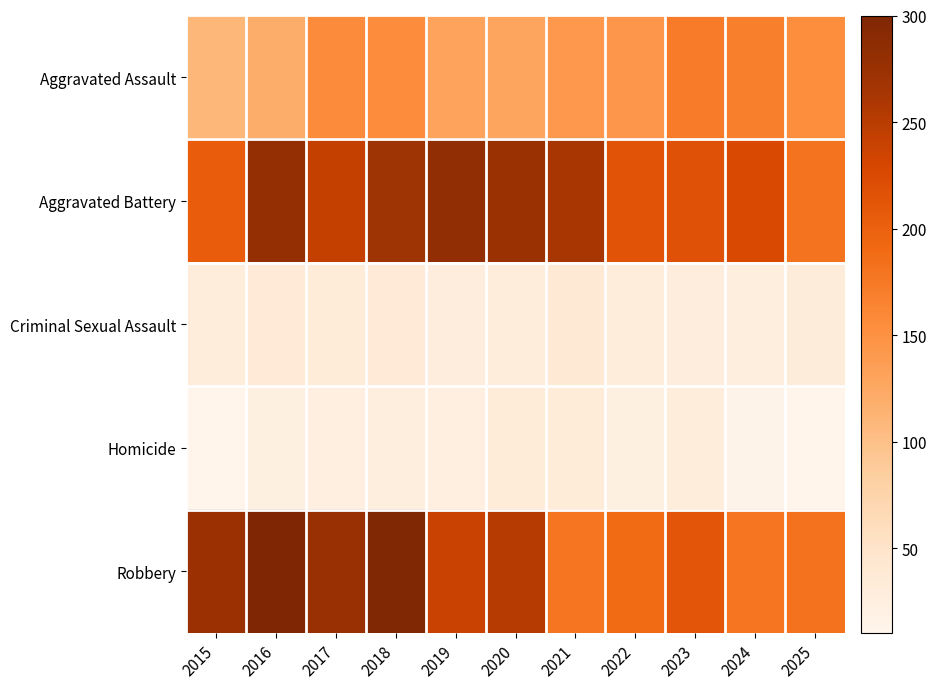

Which label corresponds to the largest value in the chart?

2016